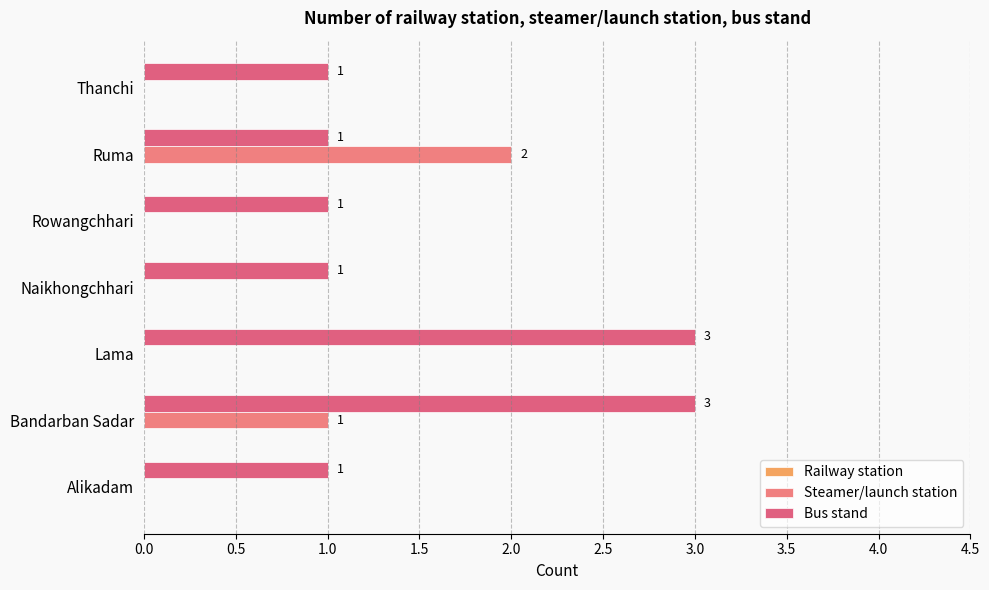

How many positive values does the Steamer/launch station series have?

2